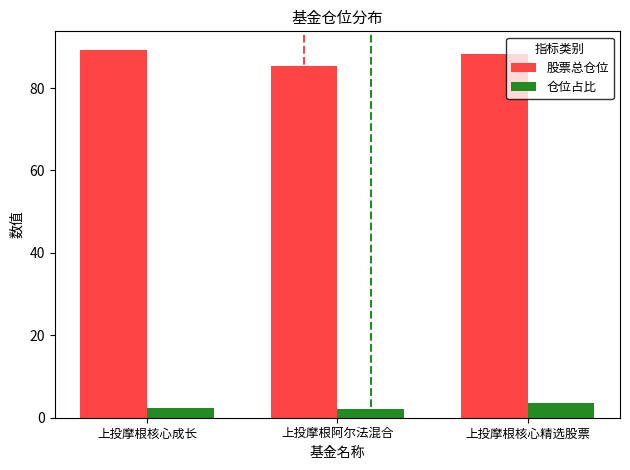

What is the spread (max minus min) of values at 上投摩根核心精选股票?

84.5